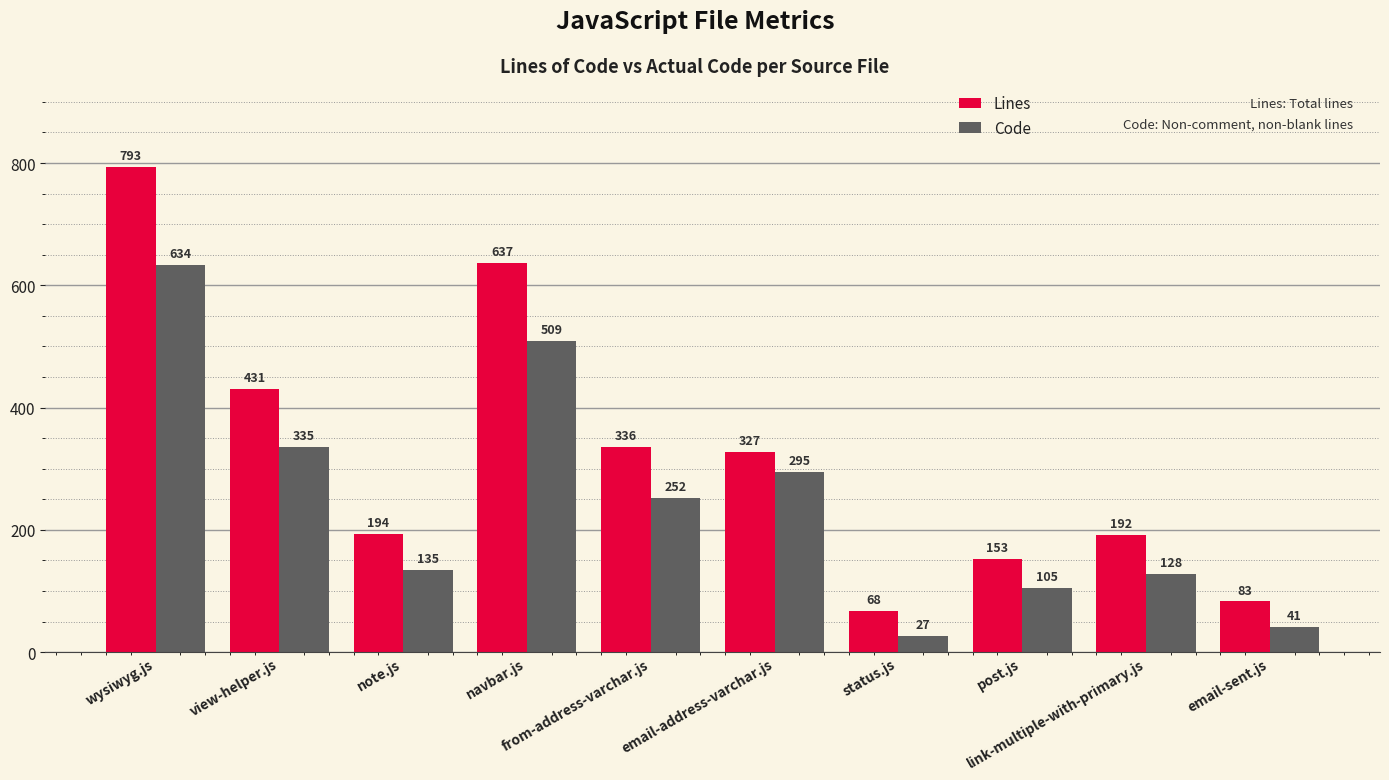

What is the label of the 8th bar from the right?

note.js